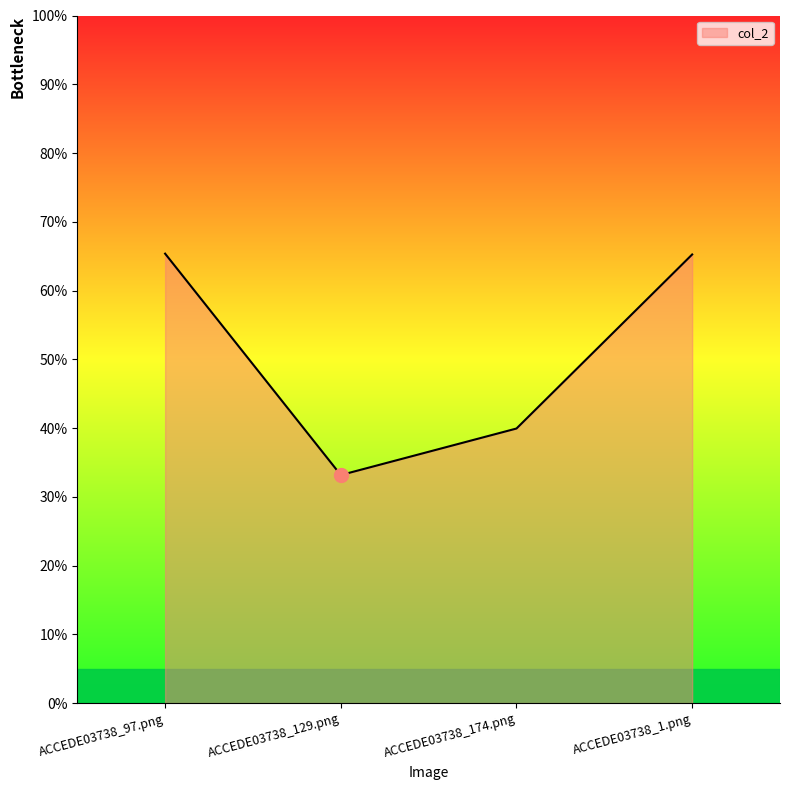

What is the greatest value displayed?

0.7